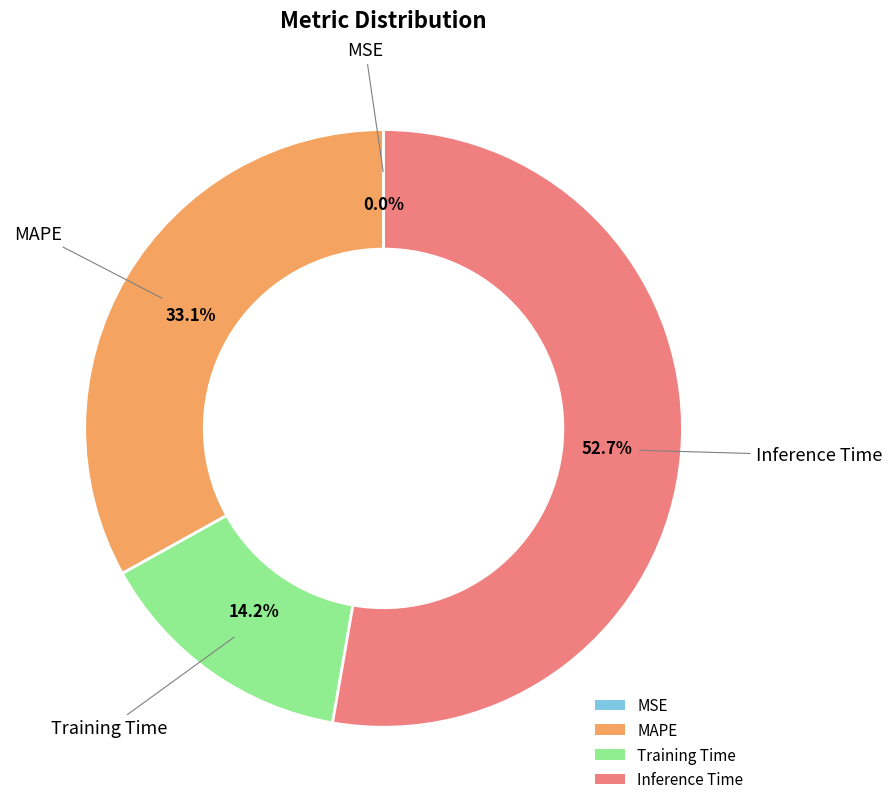

The Inference Time slice represents 53% of the pie. True or false?

True